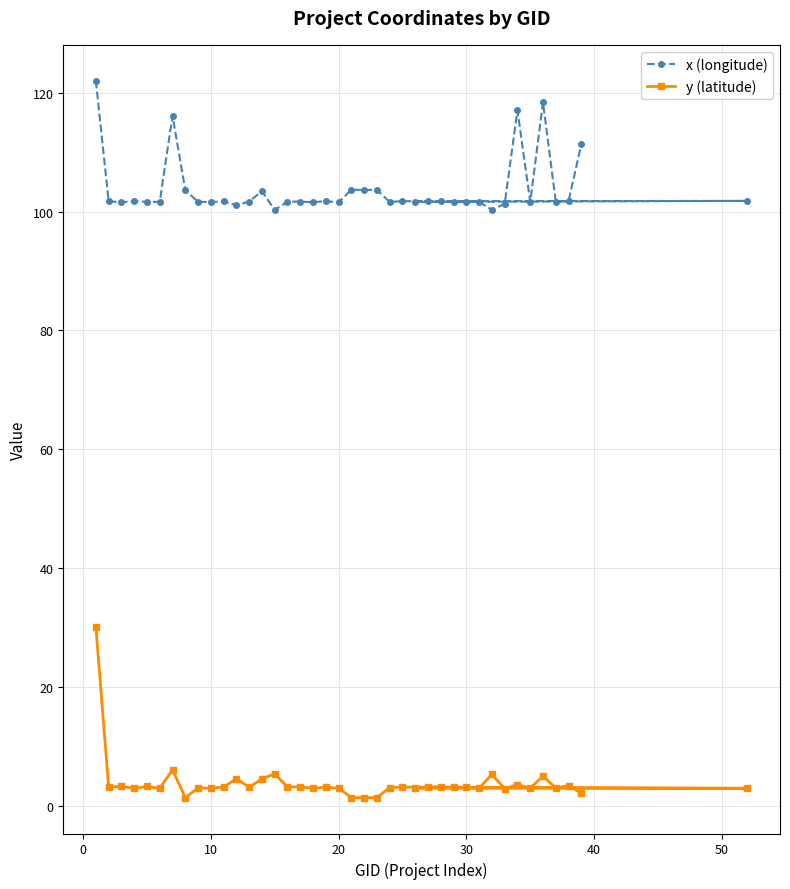

True or false: x (longitude) has a value of 148.8 at 30.

False